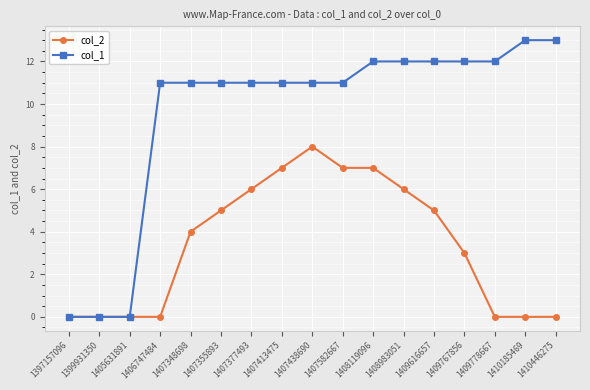

What is the difference between the col_2 values at 1397157096 and 1409767856?

3